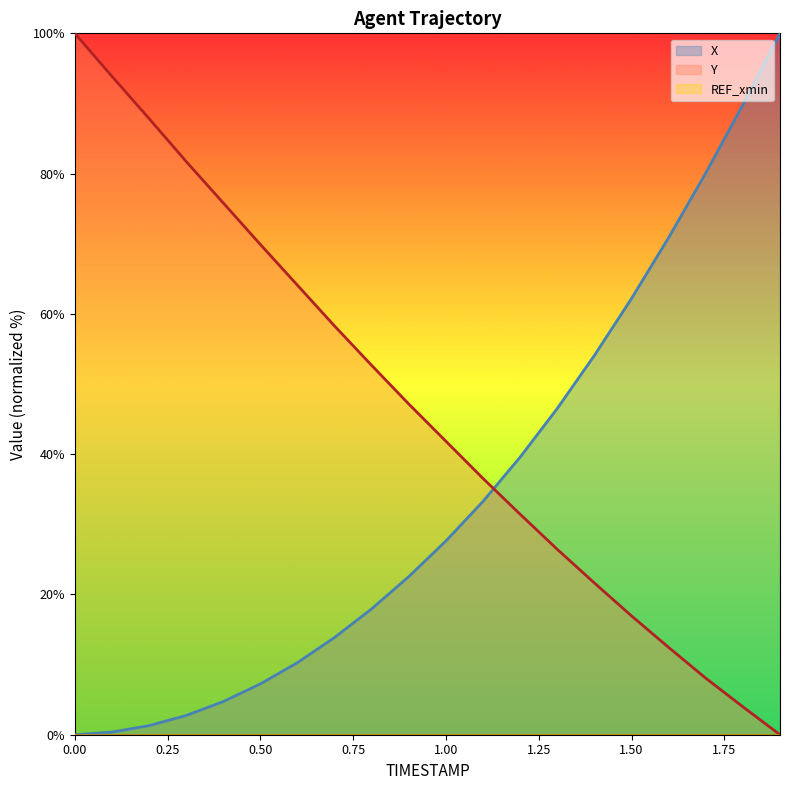

Rank the series by their average value, from lowest to highest.

X, Y